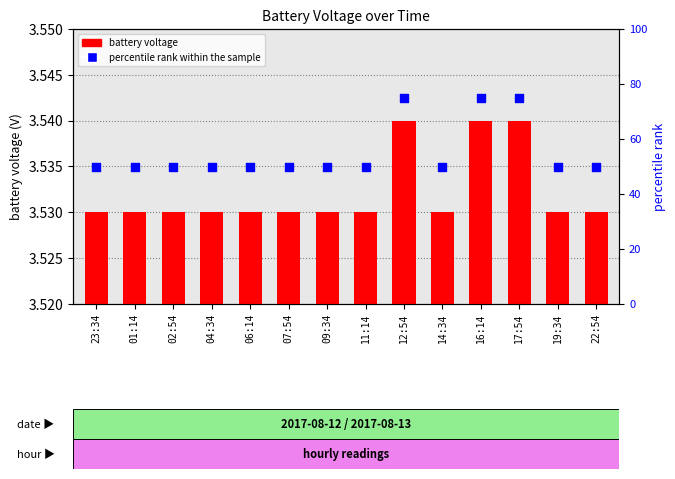

Which series reaches the minimum Y coordinate?

battery voltage